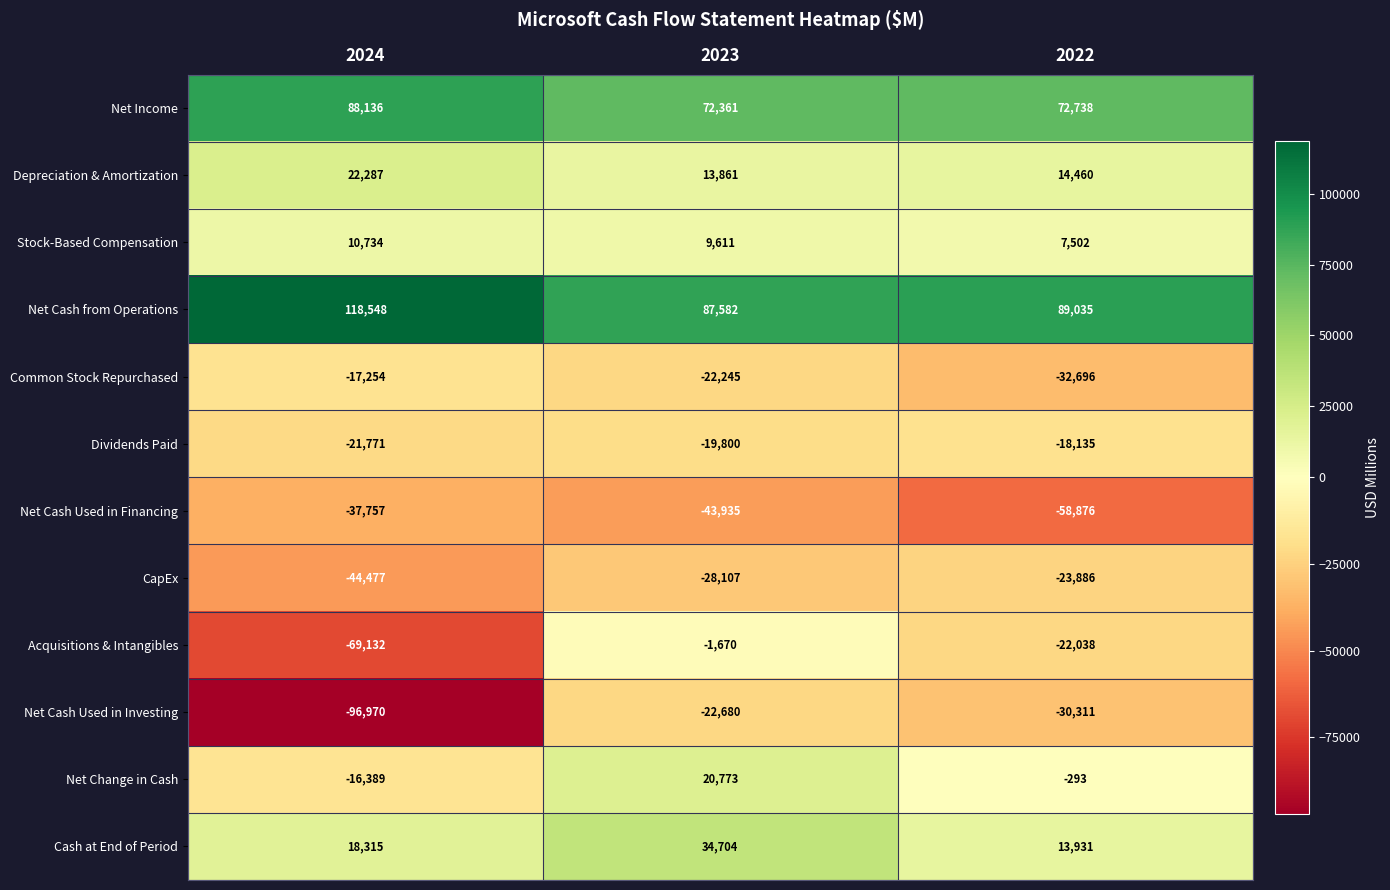

The value of CapEx at 2024 is -44477. True or false?

True